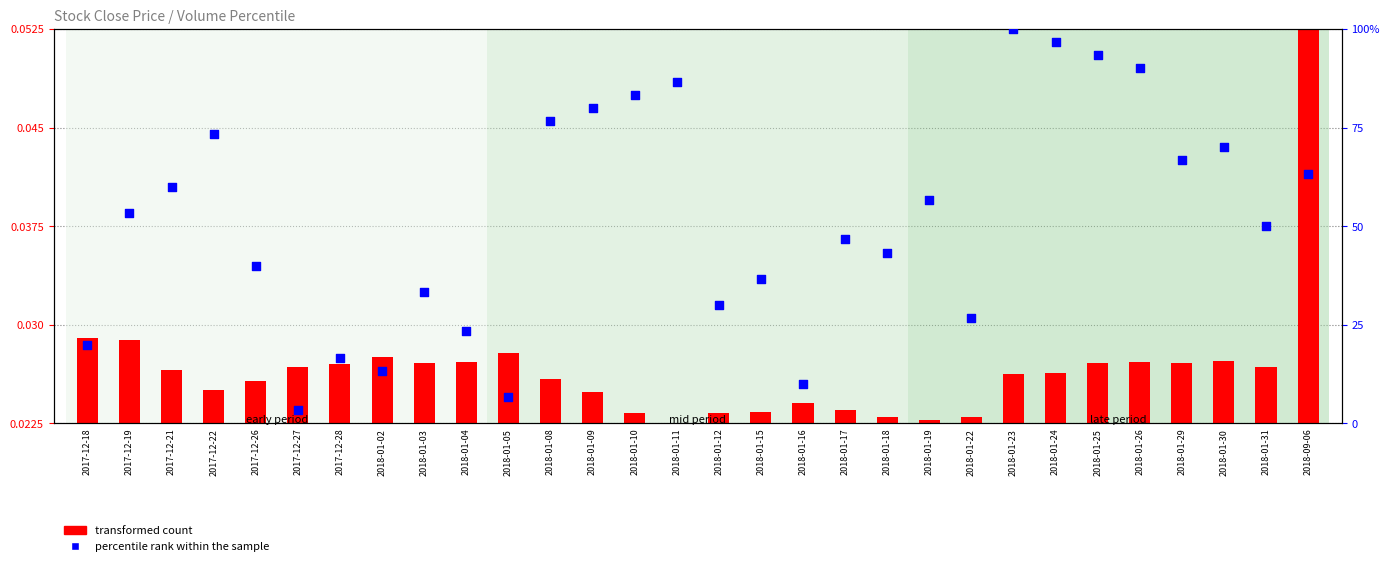

Which series has the widest spread of Y values?

percentile rank within the sample